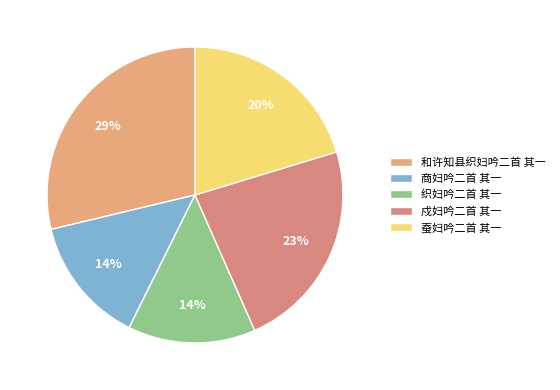

True or false: 织妇吟二首 其一 accounts for 14% of the total.

True